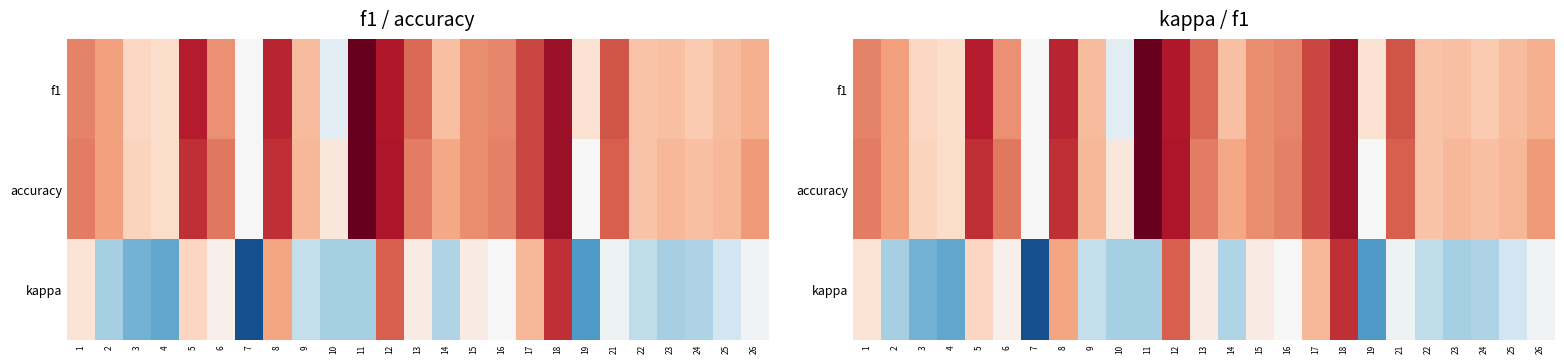

What is the difference between the accuracy values at 21 and 18?

0.2